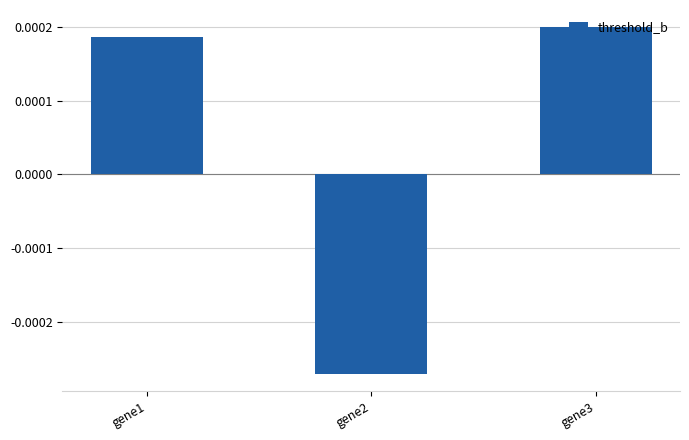

Does the chart contain any negative values?

Yes